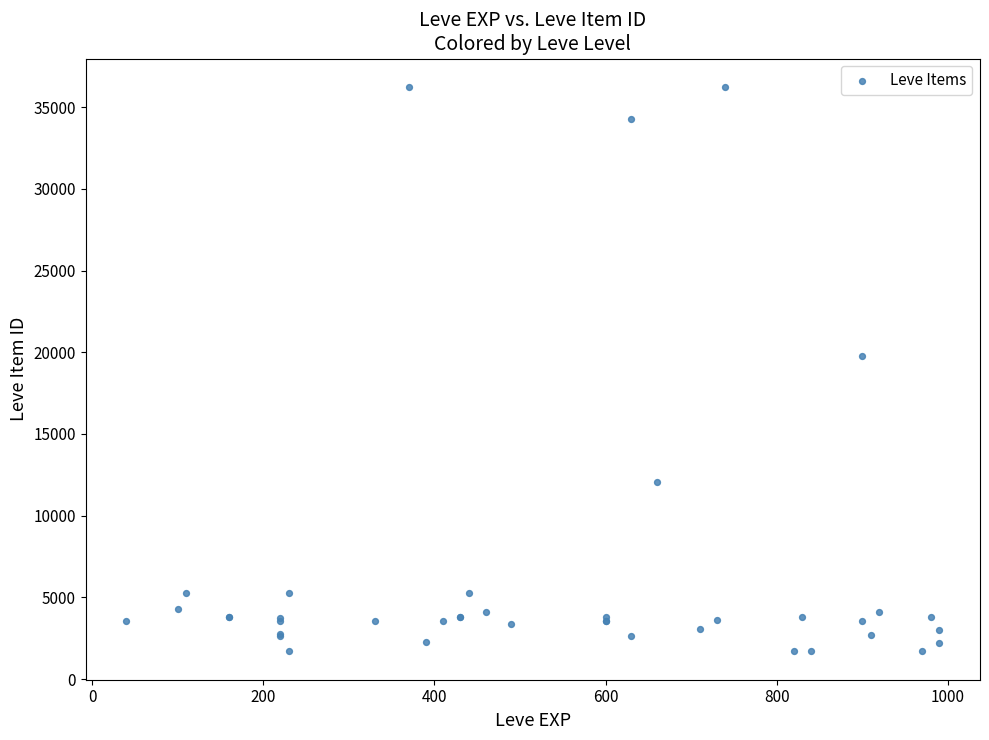

What Y value in the scatter plot is closest to 18967?

19744